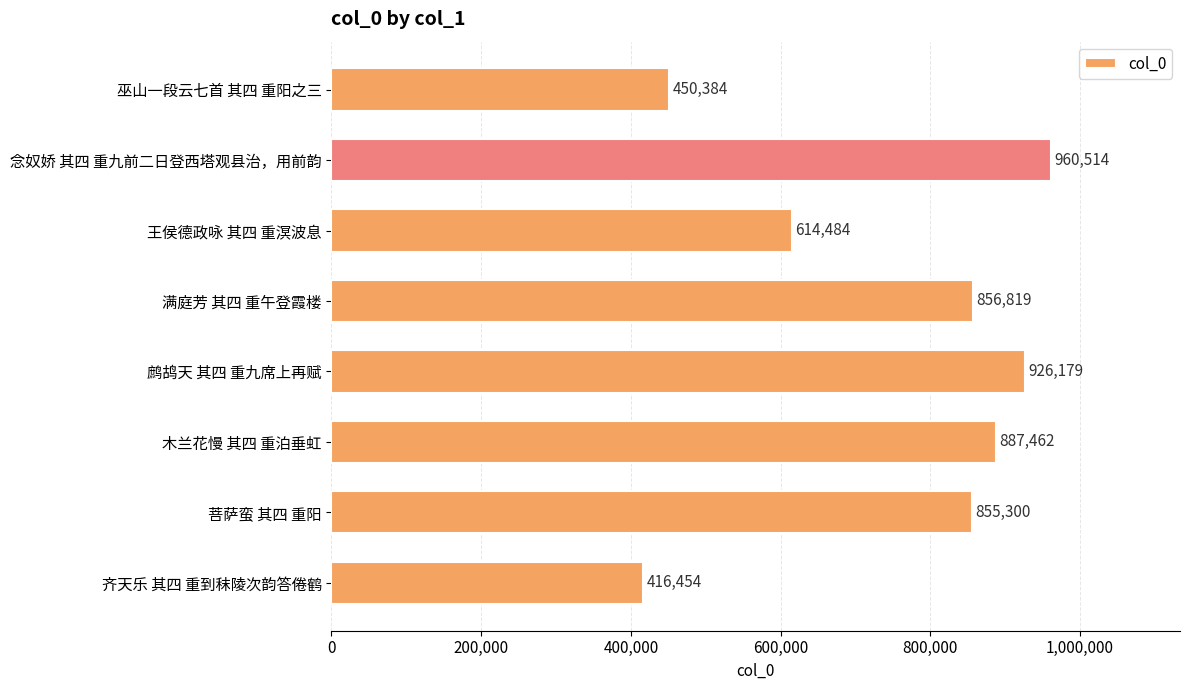

Reading top to bottom, extract all data points from this chart.

450384	960514	614484	856819	926179	887462	855300	416454